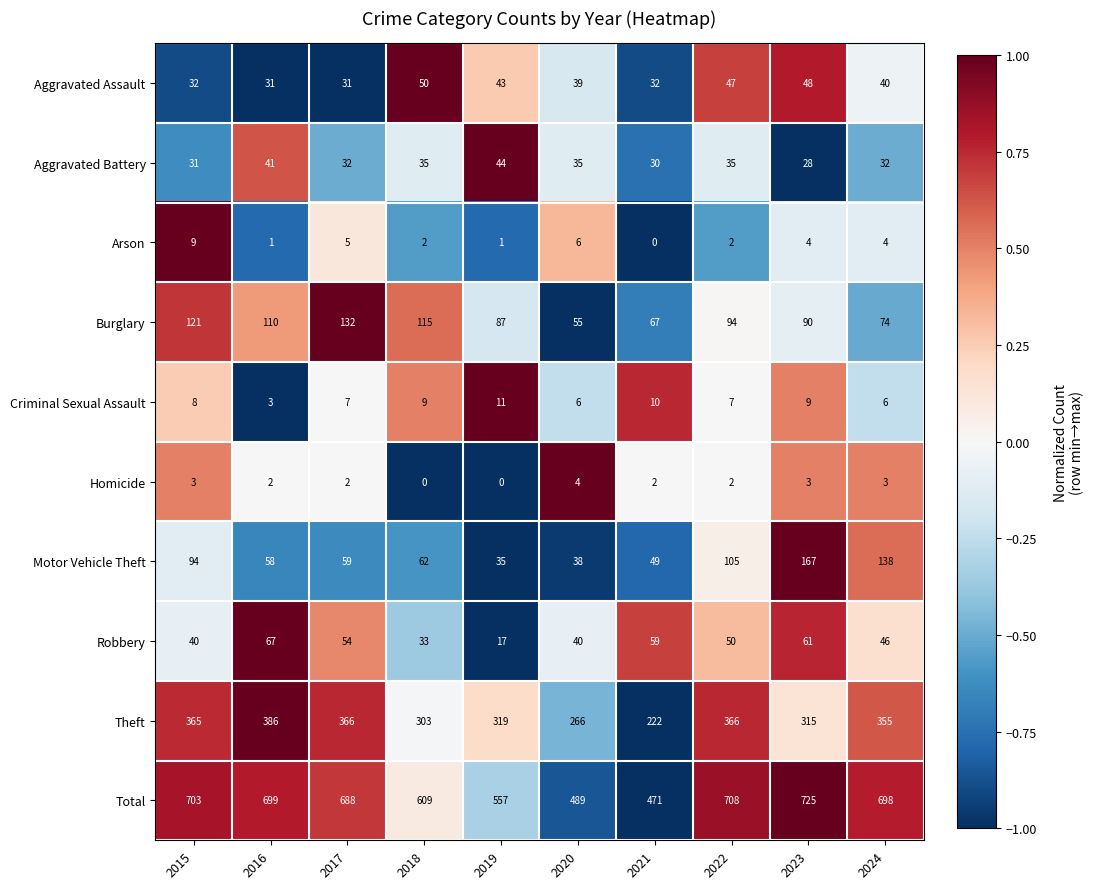

What is the sum of all Aggravated Assault values?

393